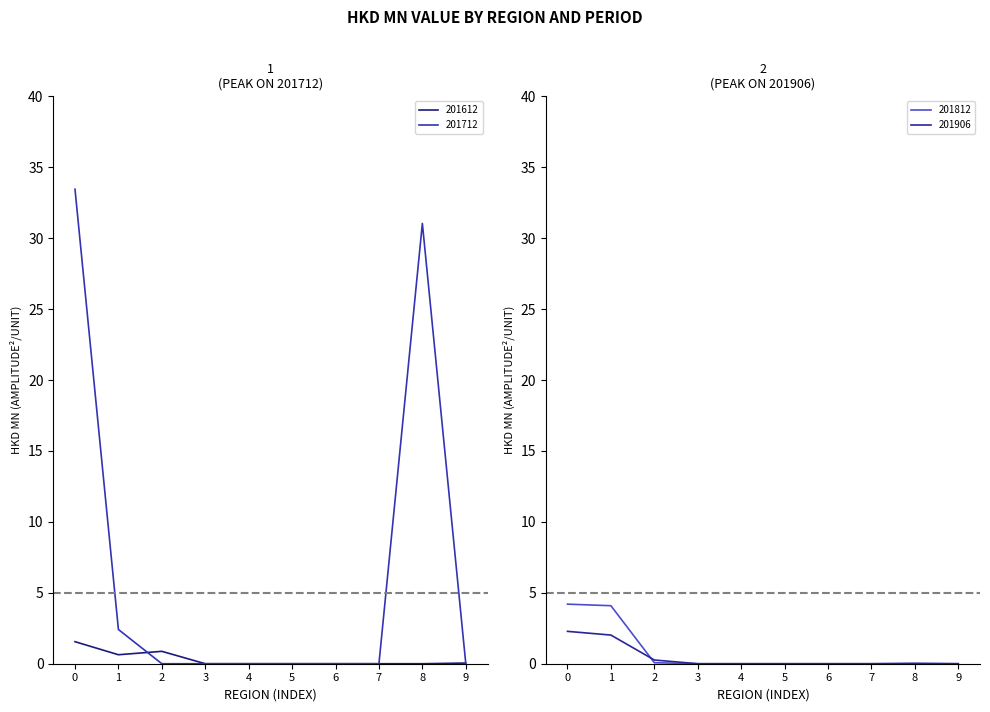

Is the value of 201612 at 8 greater than the value of 201712 at 8?

No